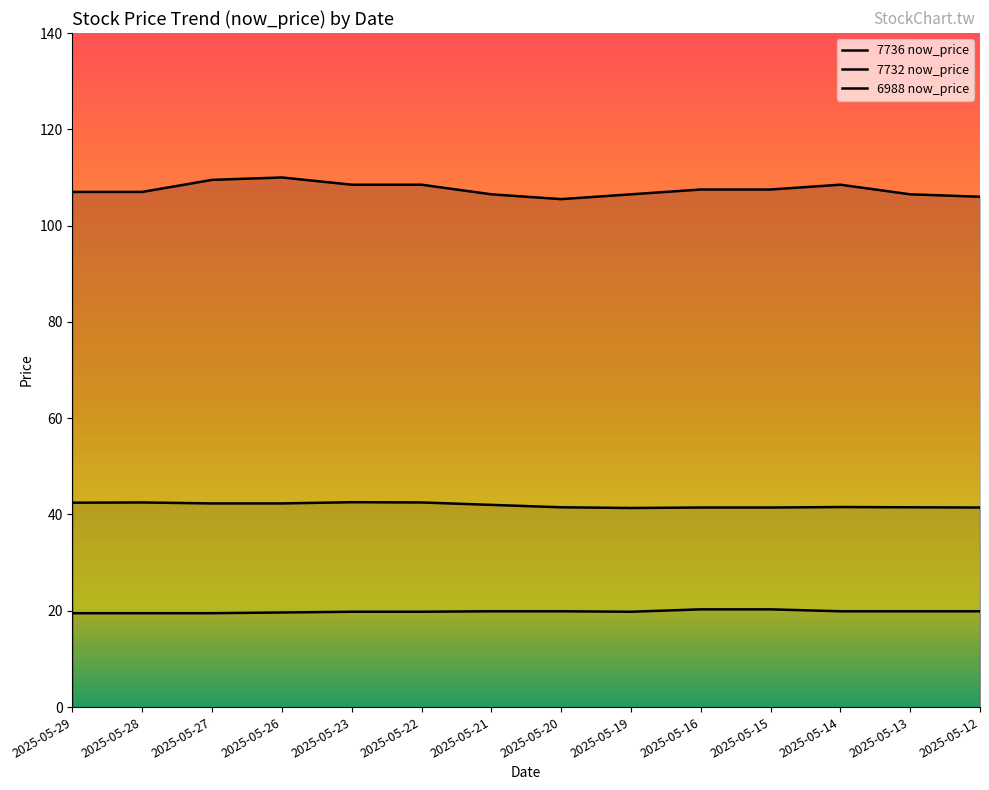

The value of 7732 now_price at 2025-05-15 is 26.3. True or false?

False